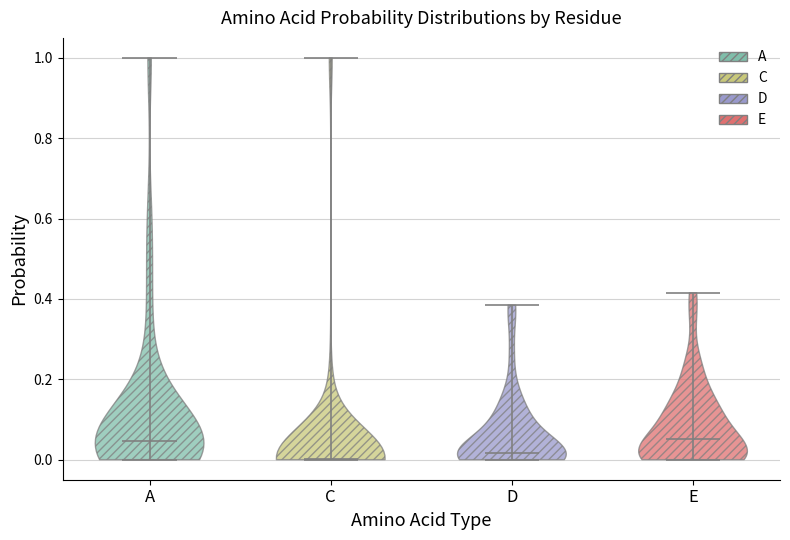

Reading left to right, read every violin against the y-axis: where its median line is, and the lowest and highest points it reaches. The values are not printed on the chart, so give them approximately, as read against the axis.

A: median line 0.04, lowest point 0.00, highest point 1.00
C: median line 0.00, lowest point 0.00, highest point 1.00
D: median line 0.02, lowest point 0.00, highest point 0.38
E: median line 0.06, lowest point 0.00, highest point 0.42